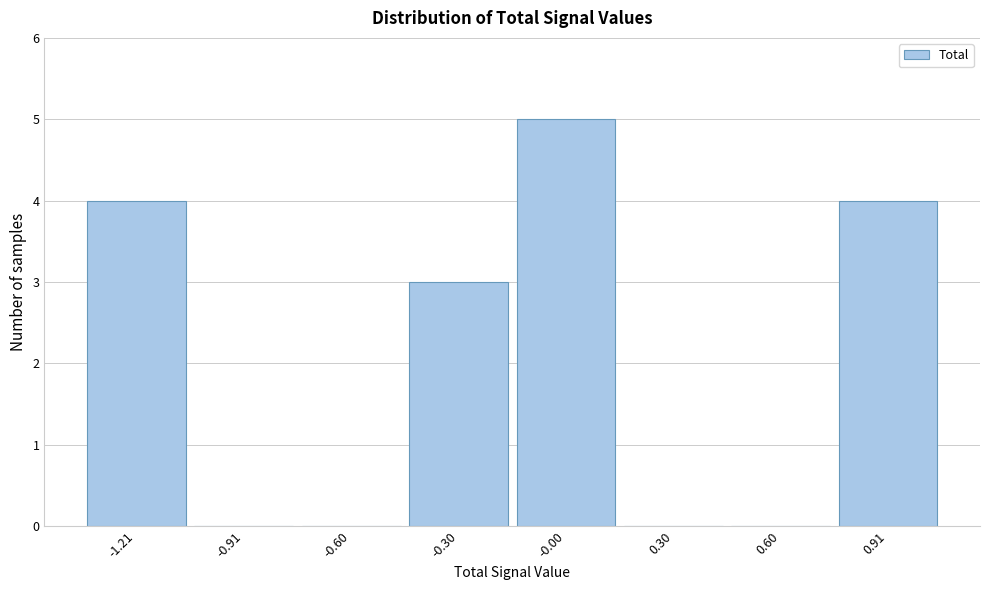

Reading left to right, what are all the values shown in this chart?

-1.21=4	-0.91=0	-0.60=0	-0.30=3	-0.00=5	0.30=0	0.60=0	0.91=4